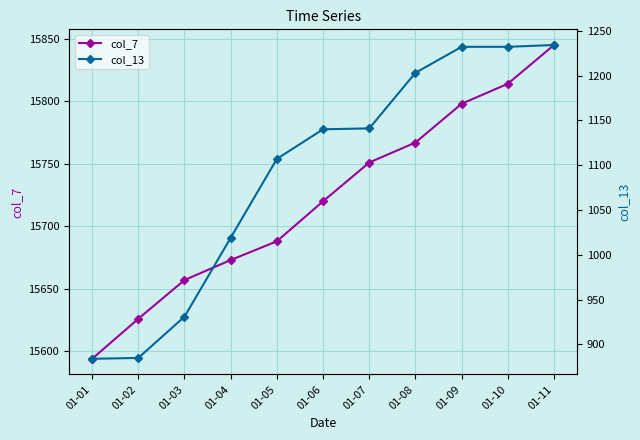

What is the sum of all col_13 values?

12008